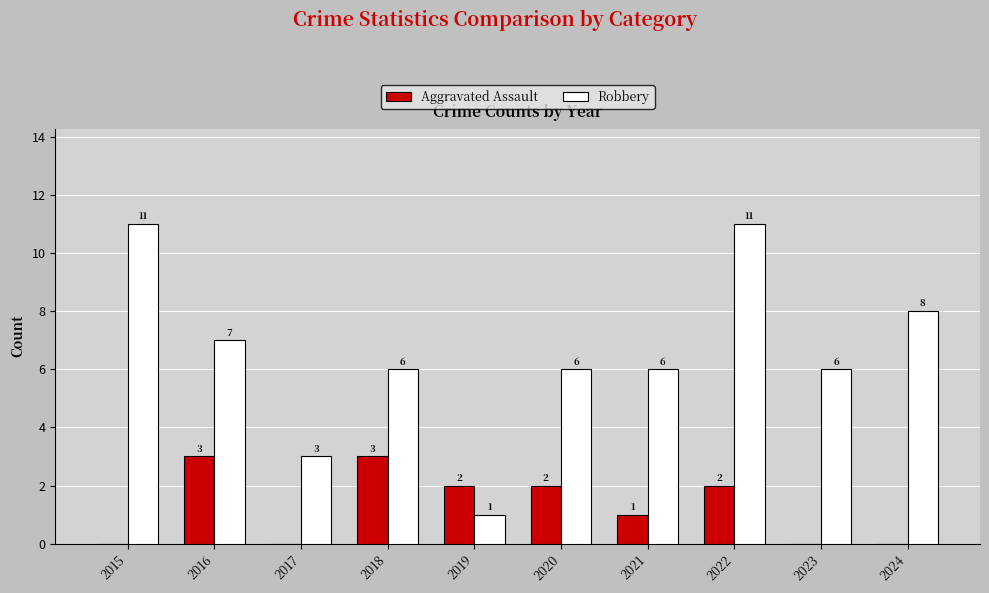

Which series has the largest total across all categories?

Robbery